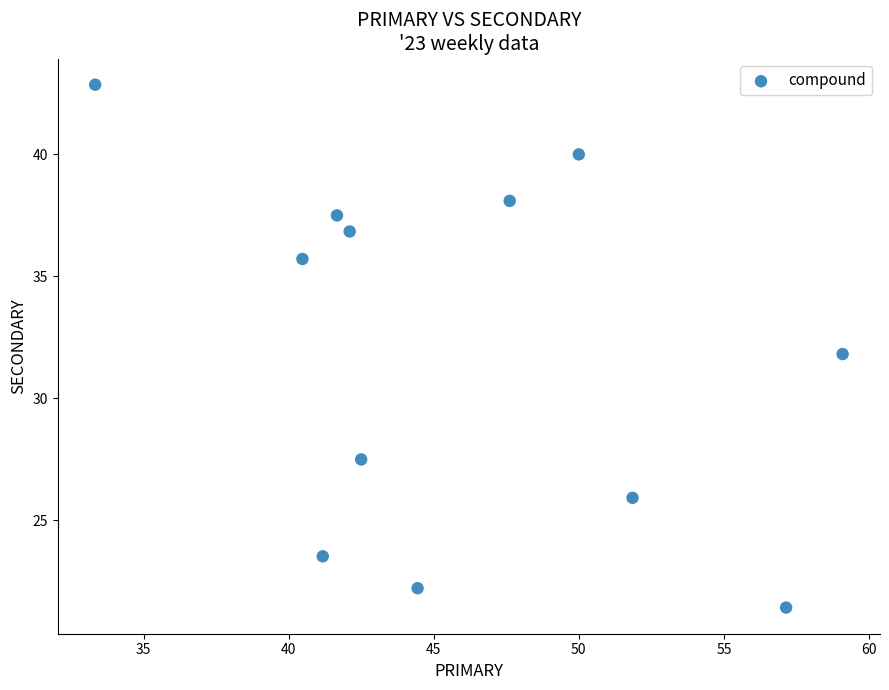

What is the range of X values (max minus min)?

25.8